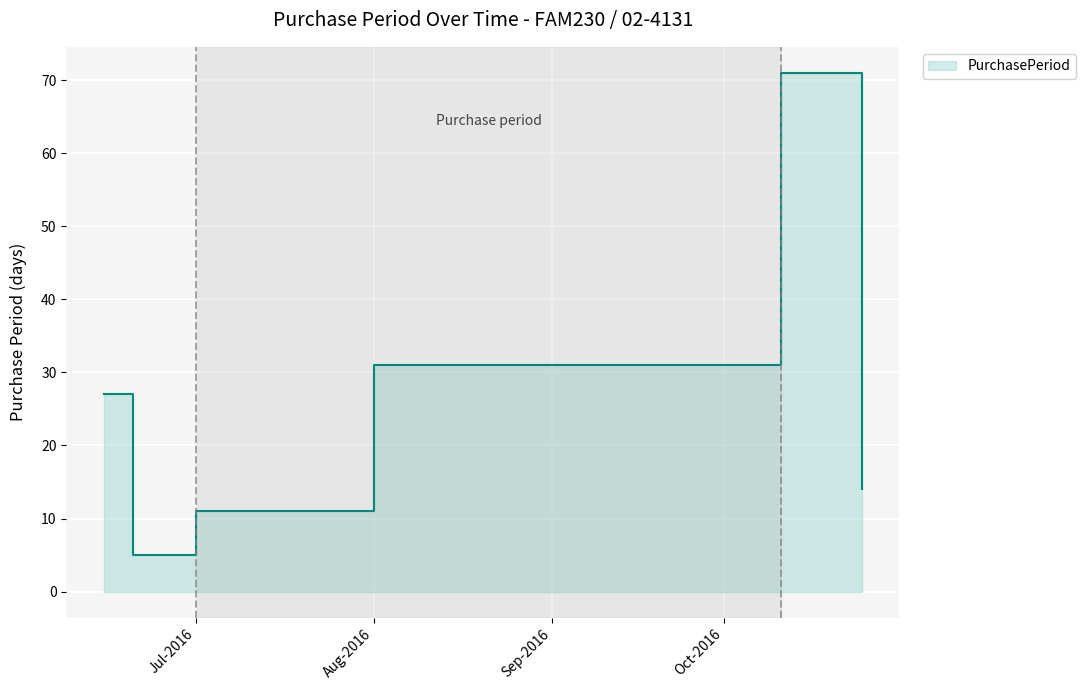

How many data points are less than 27?

3